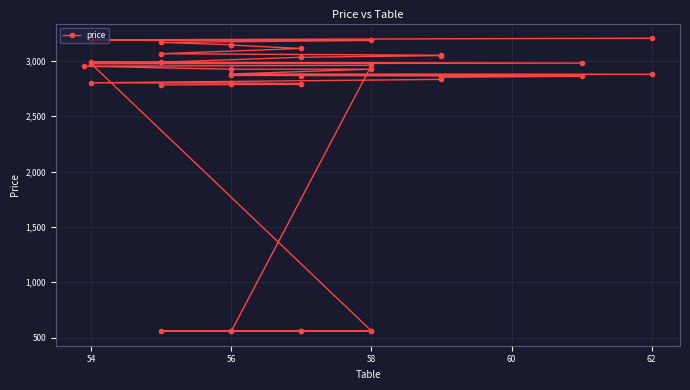

Is it true that the value at 54 is 3780?

False